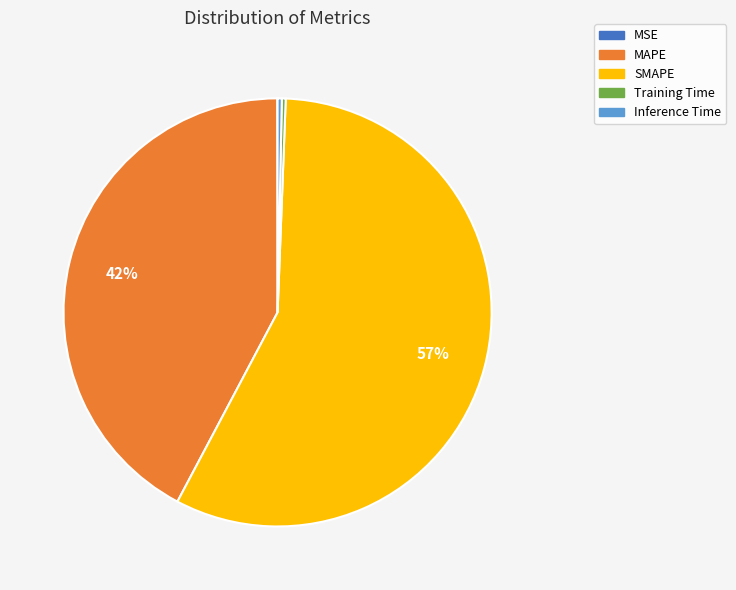

To the nearest percent, what is the average slice percentage?

20%